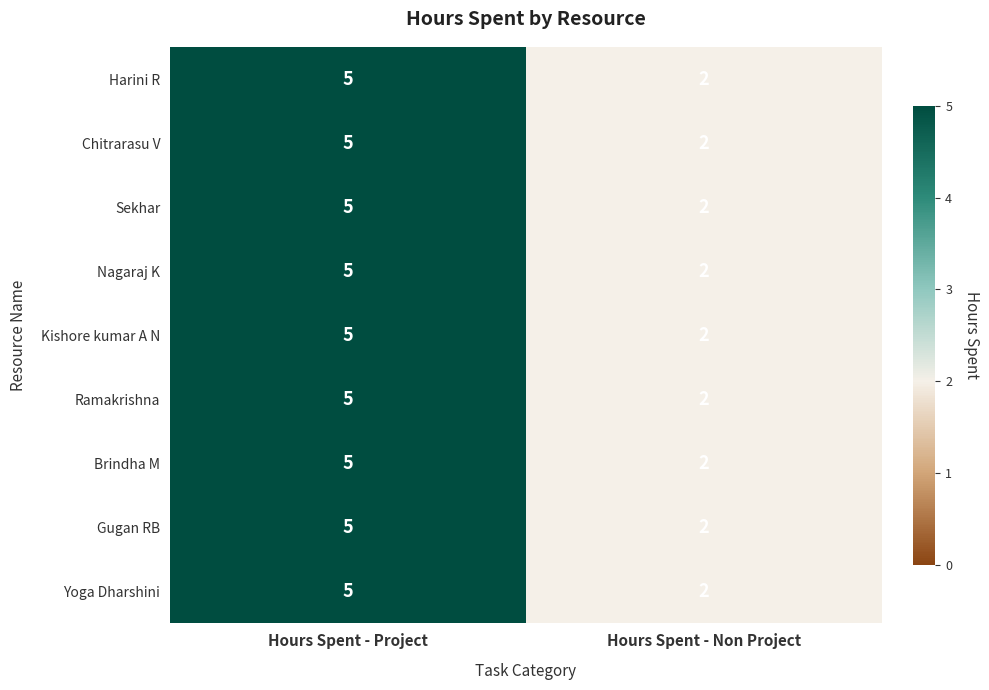

The Harini R series shows 5 at Hours Spent - Project. True or false?

True